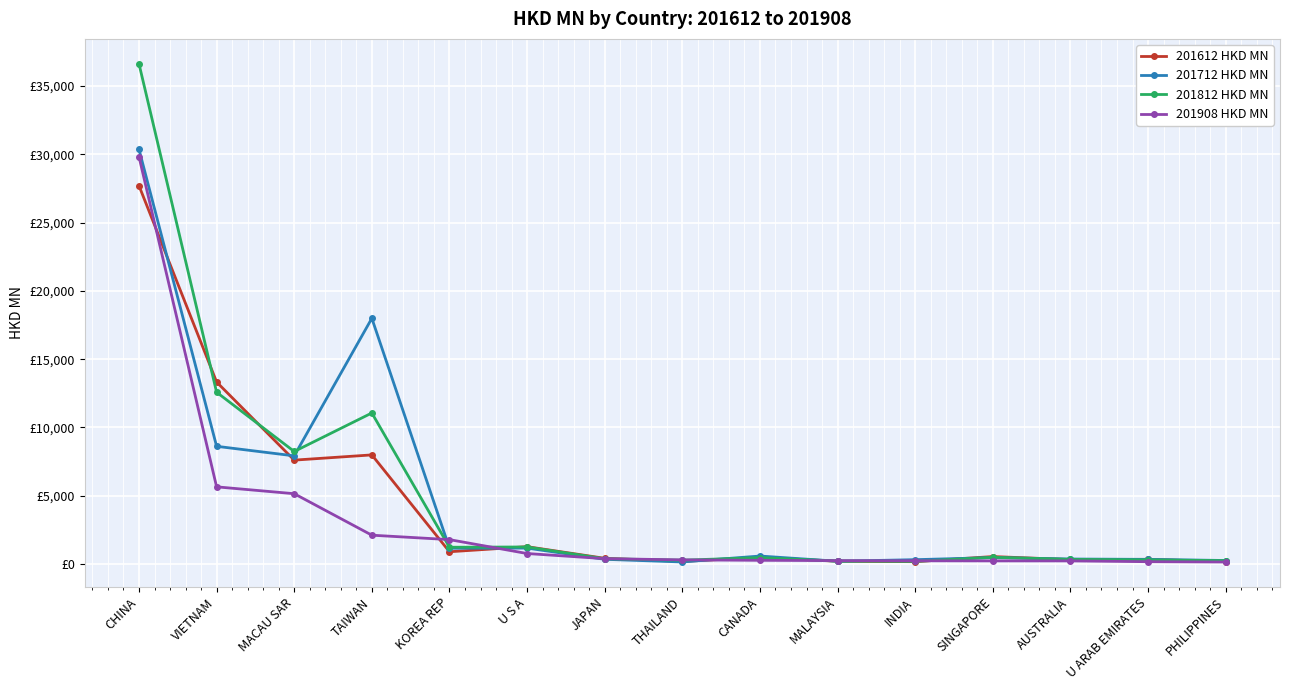

True or false: 201612 HKD MN and 201908 HKD MN intersect in this chart.

True